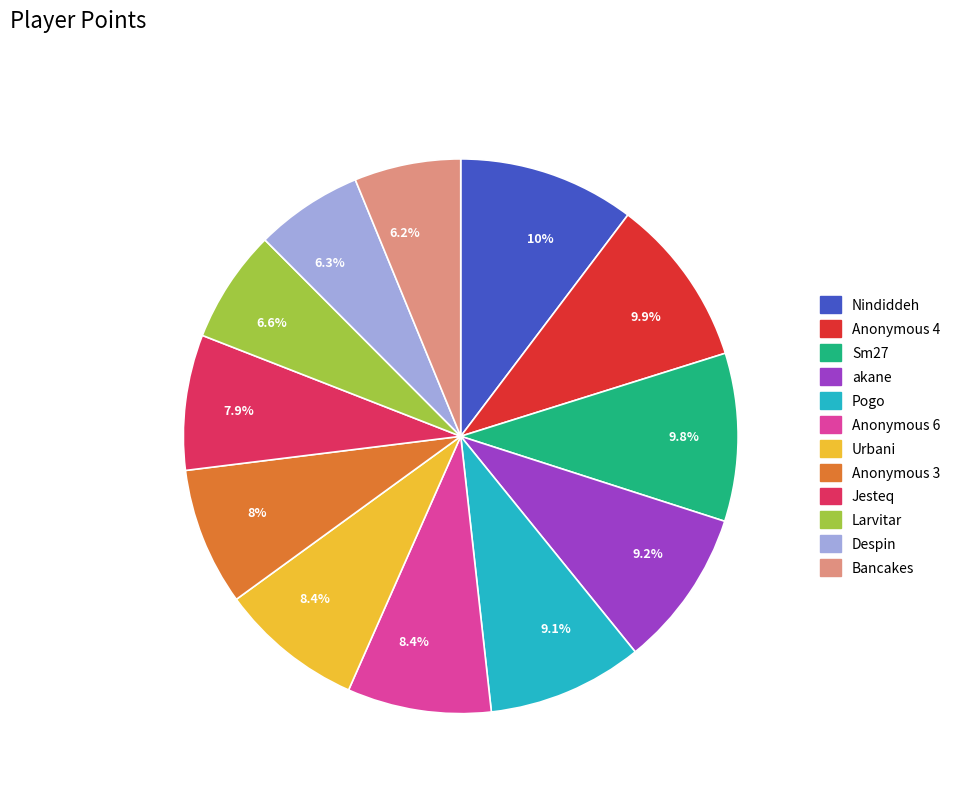

The Sm27 slice represents 10% of the pie. True or false?

True